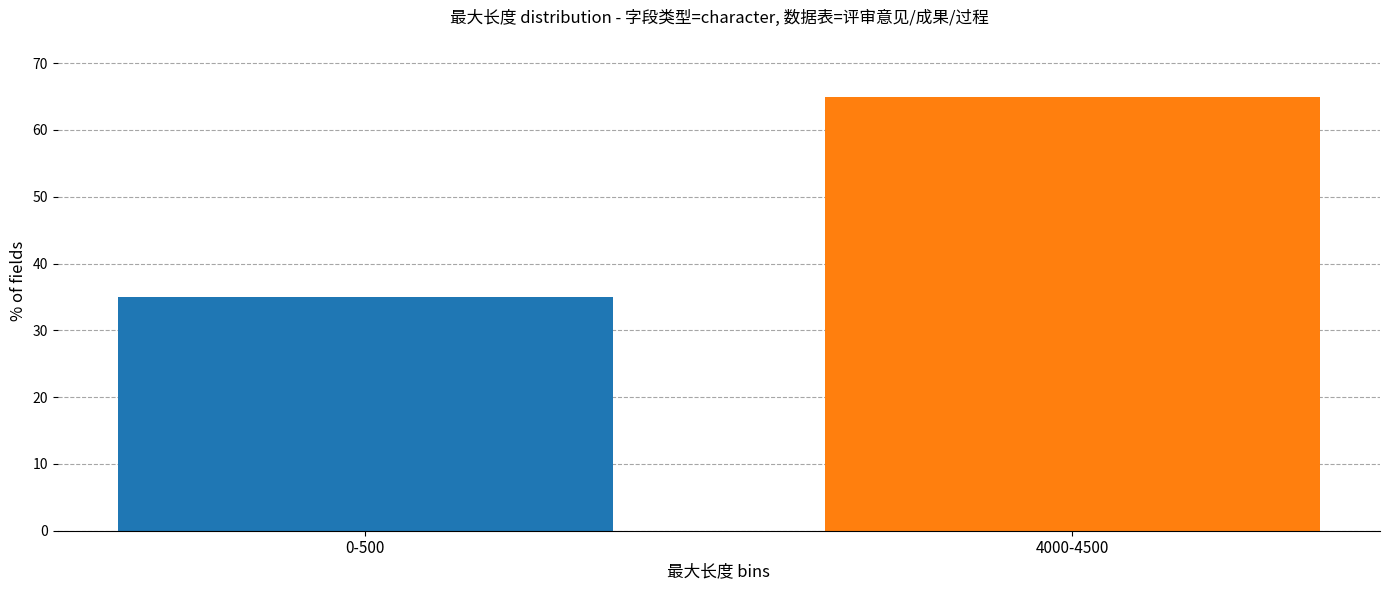

Reading left to right, transcribe all the data shown in this chart.

35	65